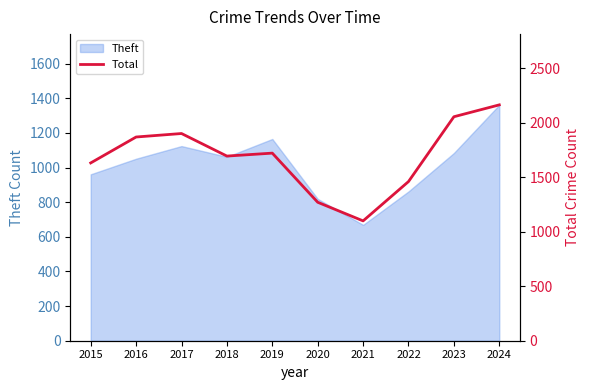

Which category has the highest value in the Theft series?

2024